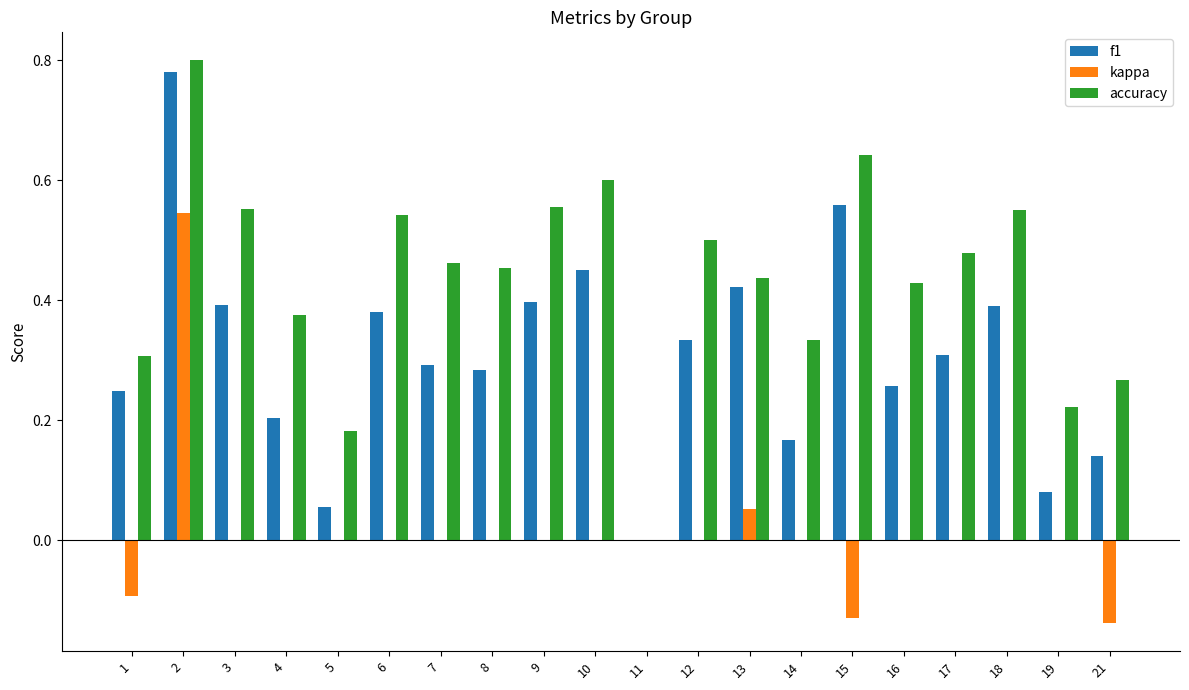

True or false: accuracy has a value of 0.0 at 11.

True